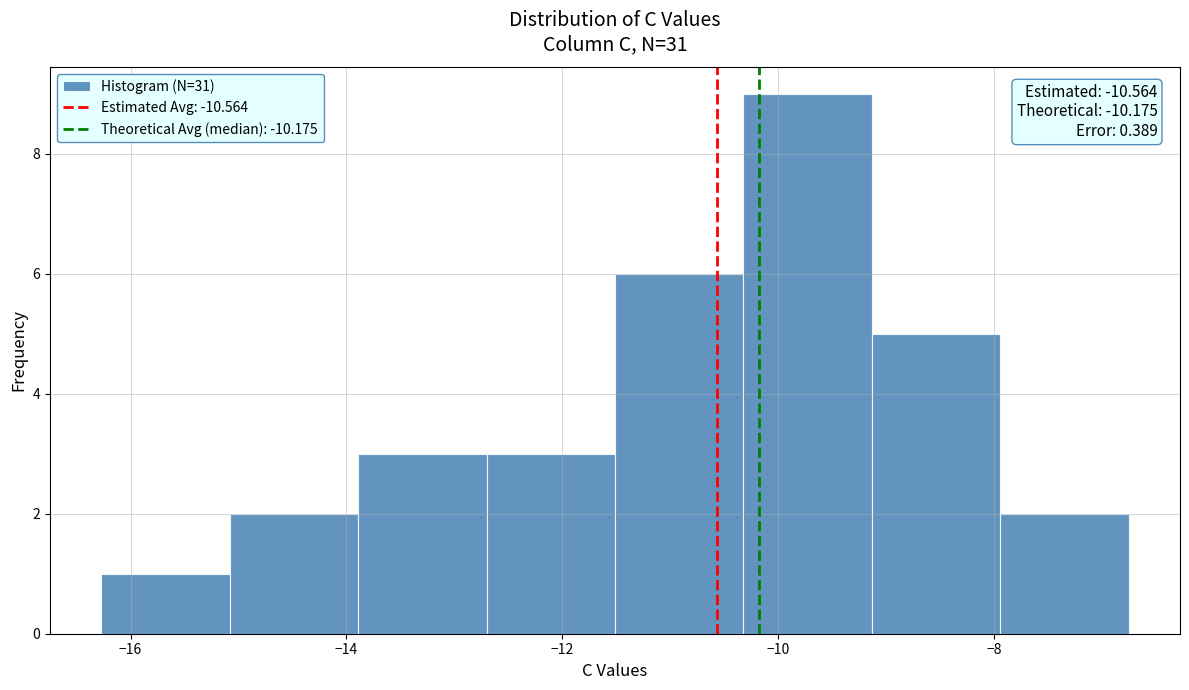

Over which range of the x-axis is the bar tallest?

-10.4 to -9.2